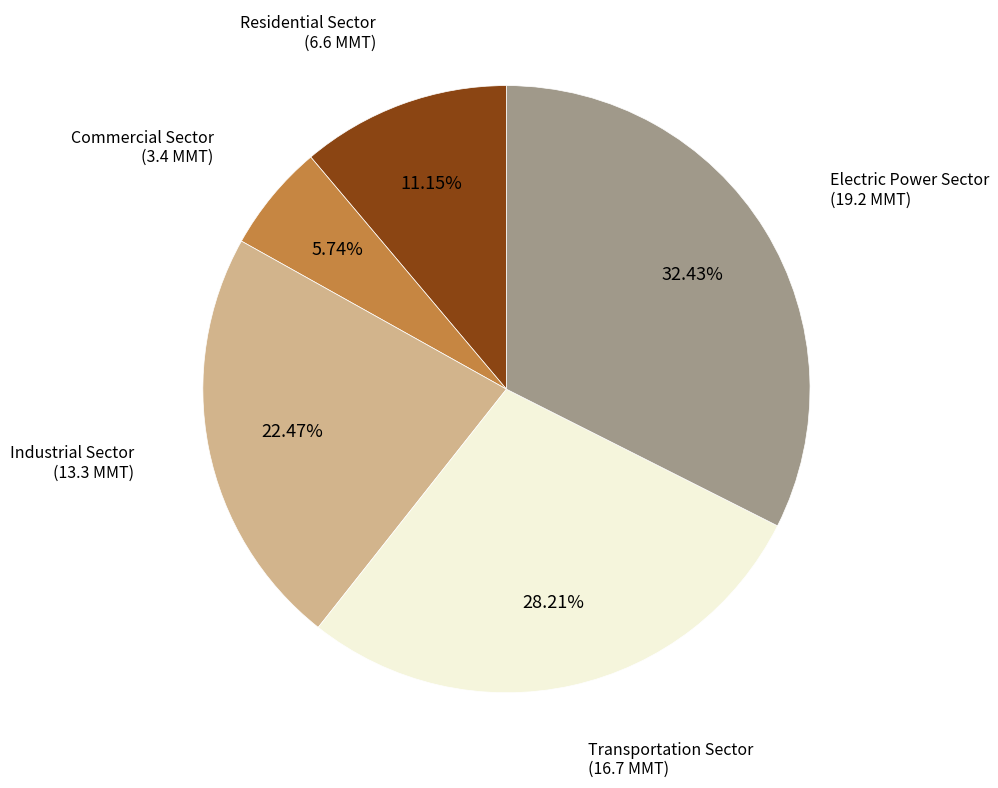

Combined, do Industrial Sector and Transportation Sector account for over 50%?

Yes